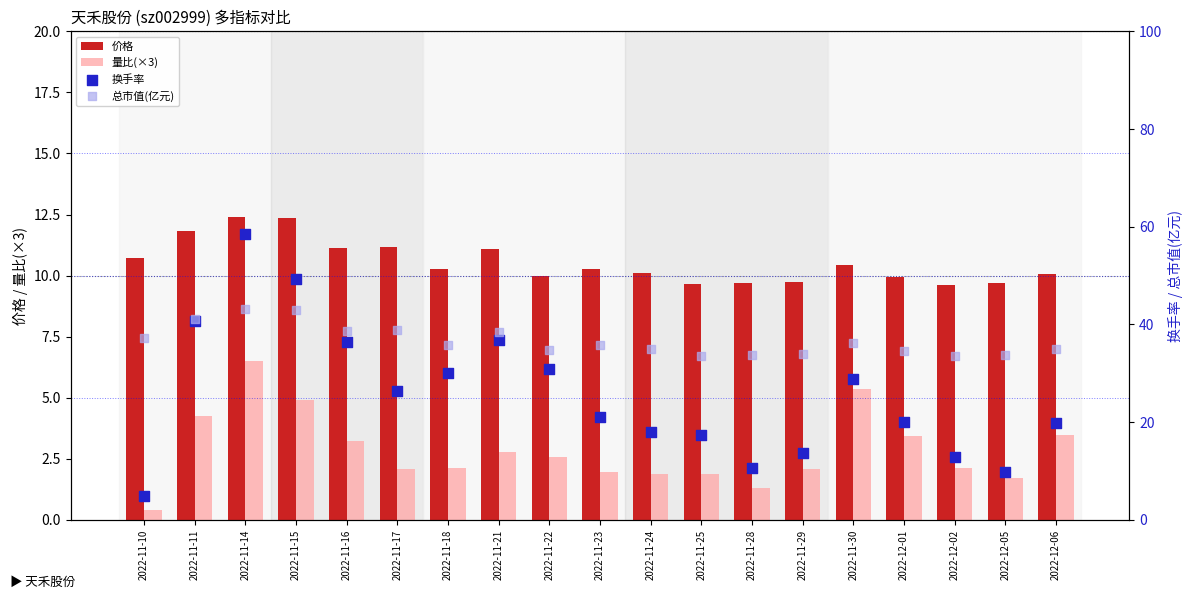

What is the total value across all series at 2022-11-21?

89.2